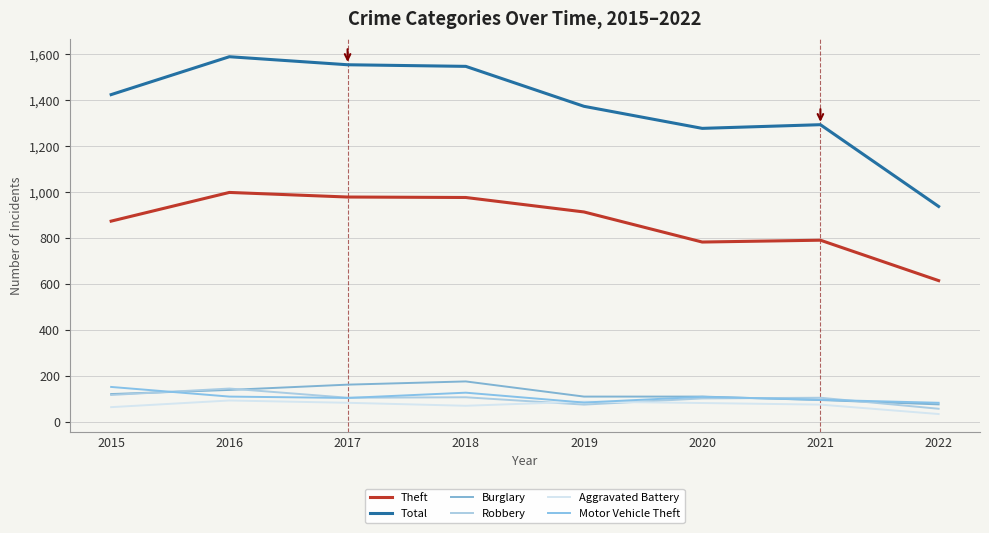

Does the chart have visible grid lines?

Yes